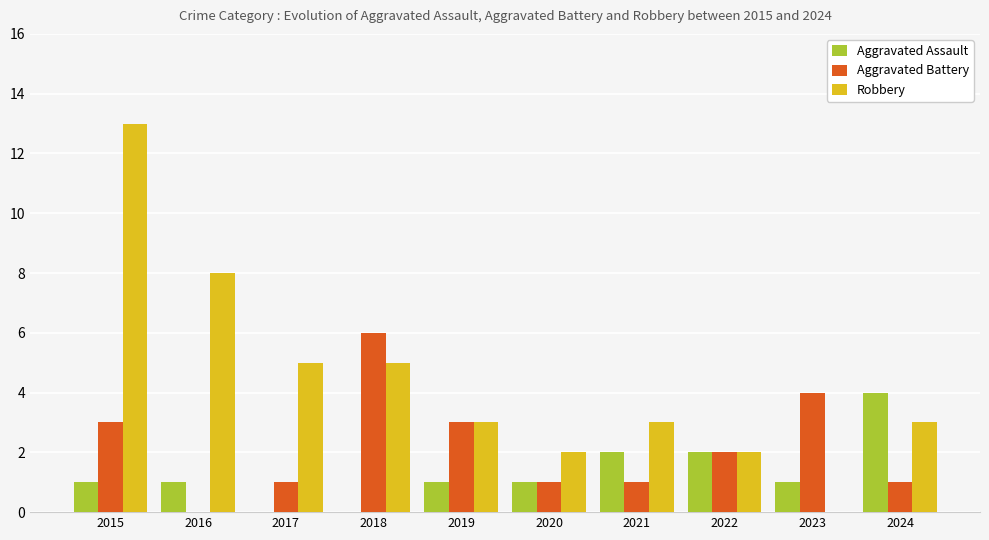

Reading right to left, transcribe all the data shown in this chart.

Aggravated Assault: 2024=4	2023=1	2022=2	2021=2	2020=1	2019=1	2018=0	2017=0	2016=1	2015=1
Aggravated Battery: 2024=1	2023=4	2022=2	2021=1	2020=1	2019=3	2018=6	2017=1	2016=0	2015=3
Robbery: 2024=3	2023=0	2022=2	2021=3	2020=2	2019=3	2018=5	2017=5	2016=8	2015=13